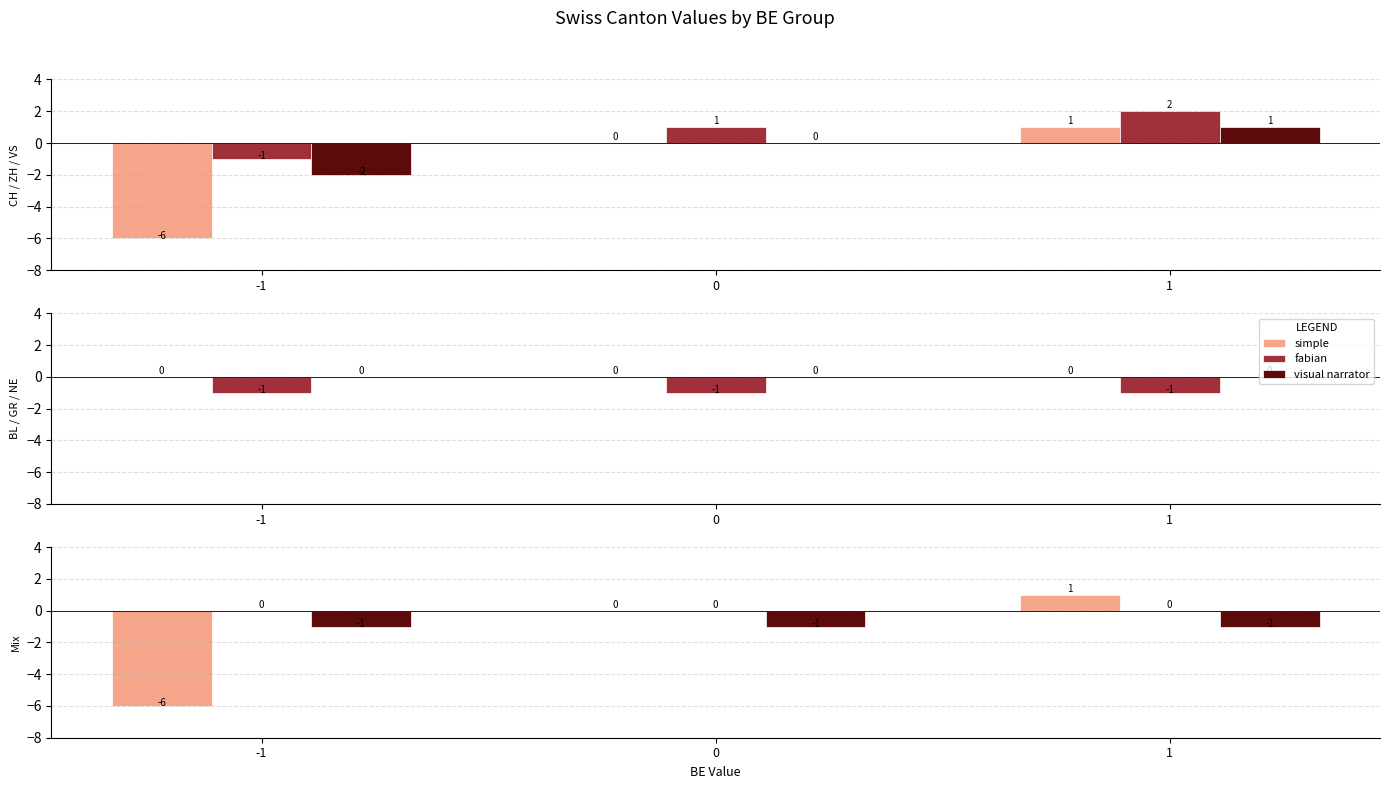

Which series has the largest total across all categories?

fabian